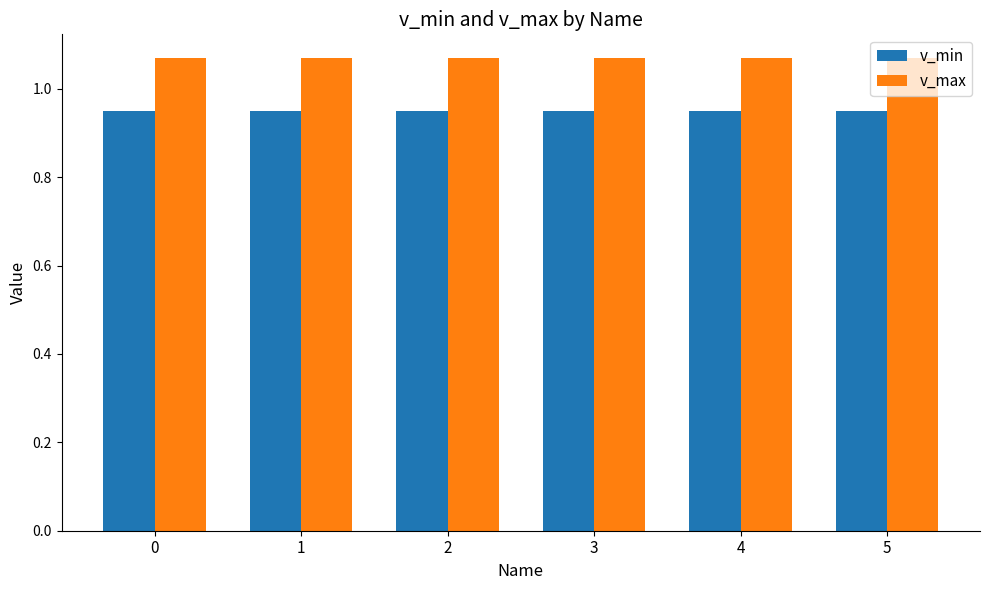

How many categories are shown in the chart?

6